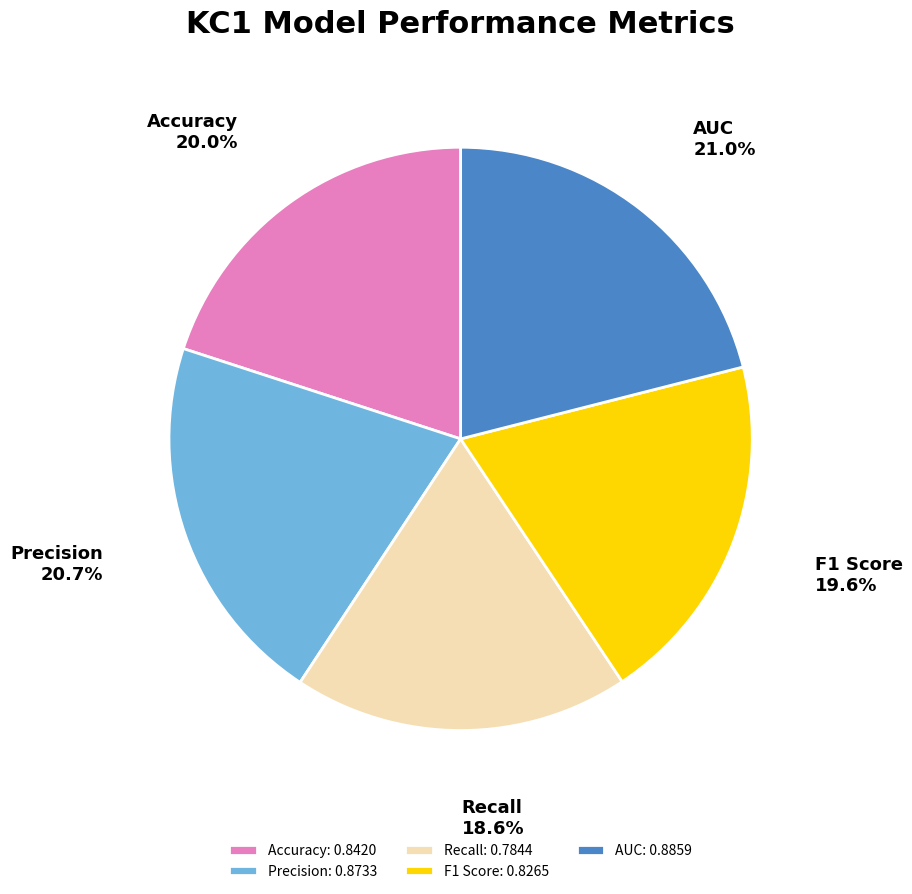

Which has a higher value, F1 Score: 0.8265 or Recall: 0.7844?

F1 Score: 0.8265